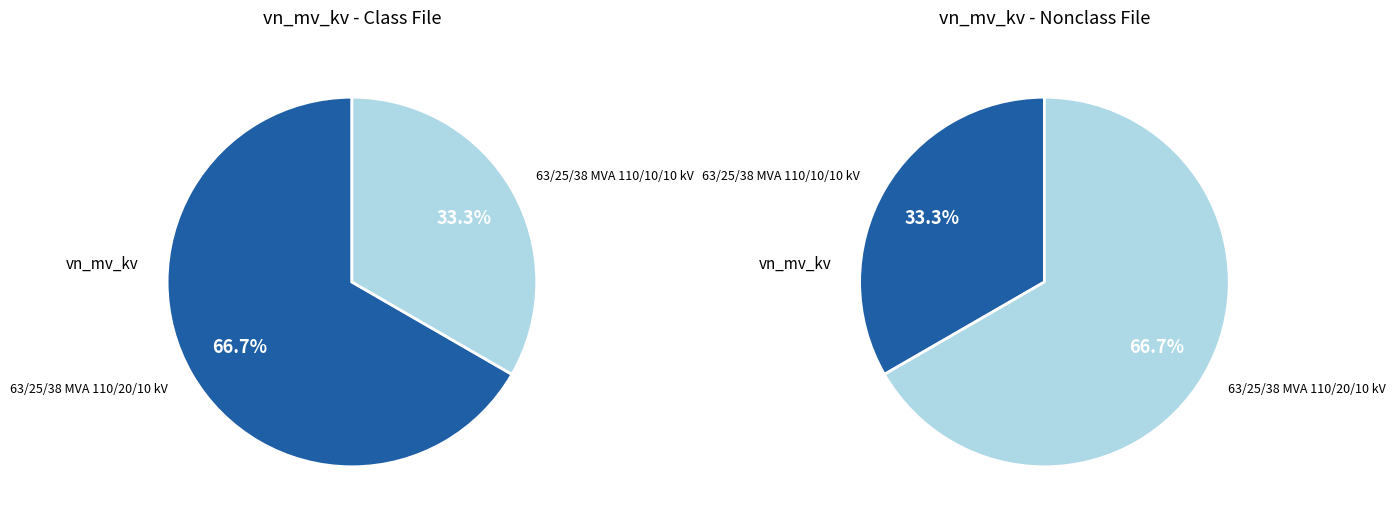

Rank the categories by value from lowest to highest.

63/25/38 MVA 110/10/10 kV, 63/25/38 MVA 110/20/10 kV